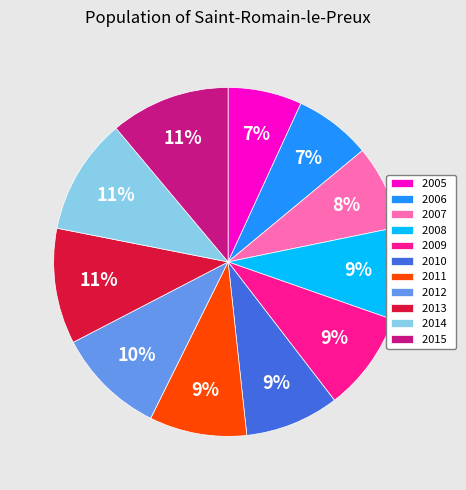

Is there a majority slice in this chart?

No